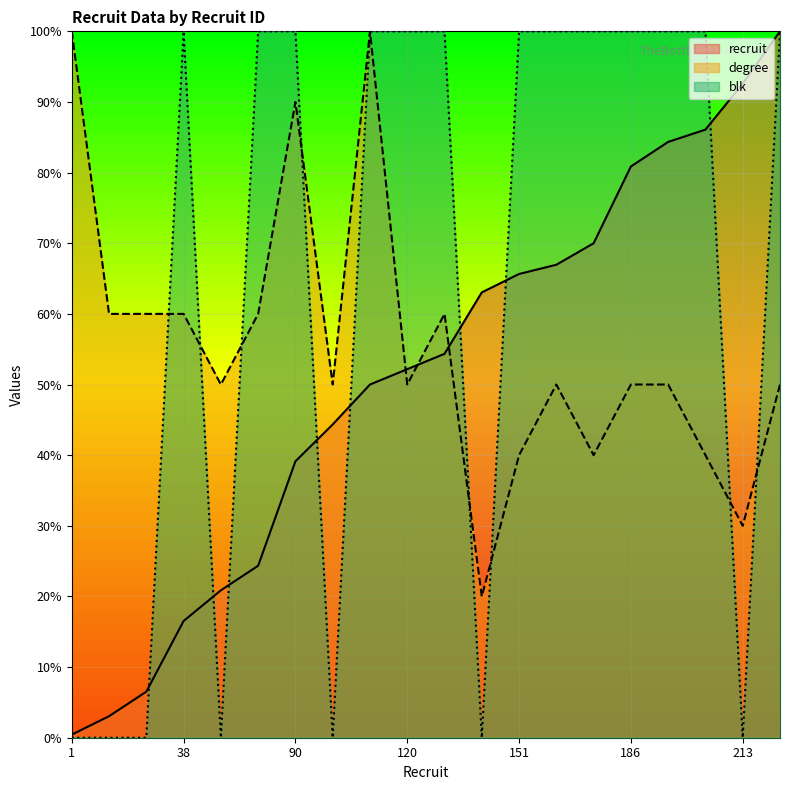

Rank the categories by degree value from highest to lowest.

1, 115, 90, 7, 15, 38, 56, 125, 48, 102, 120, 154, 186, 194, 230, 151, 161, 198, 213, 145